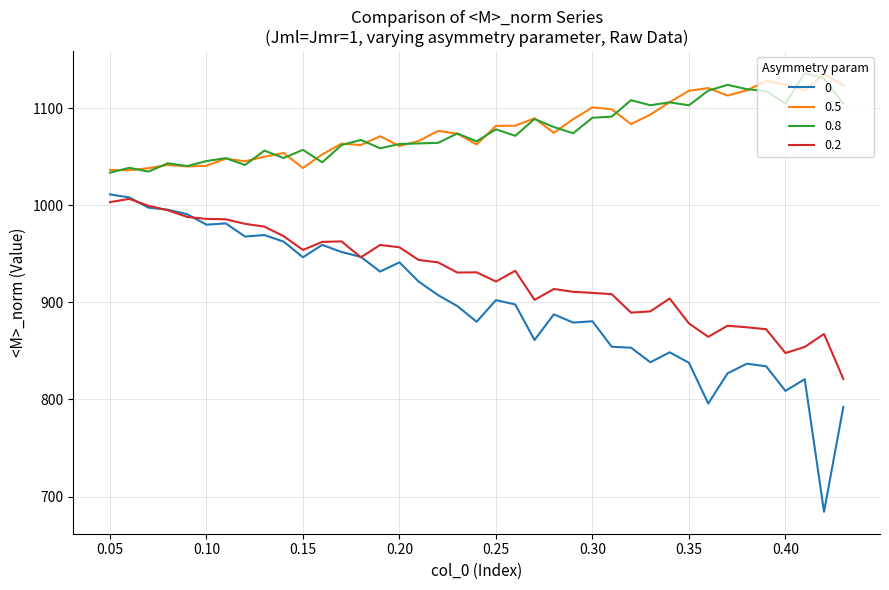

What is the highest value of the 0.8 series?

1136.2